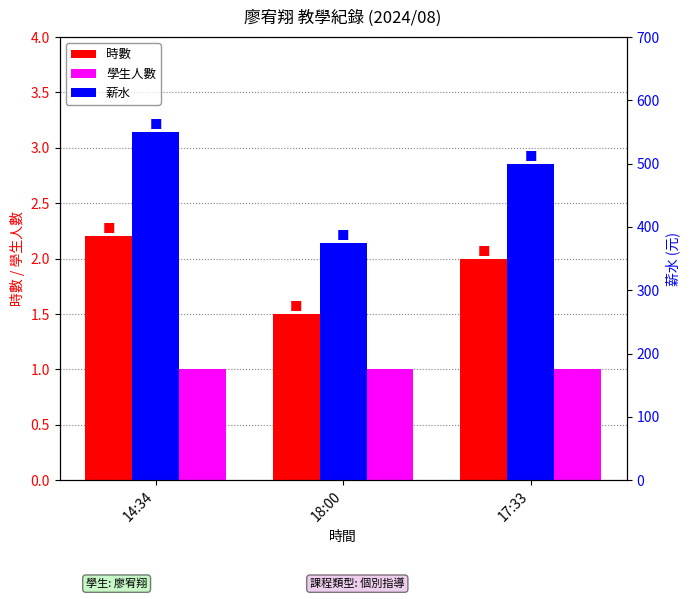

How many data points in 時數 are less than 2?

1